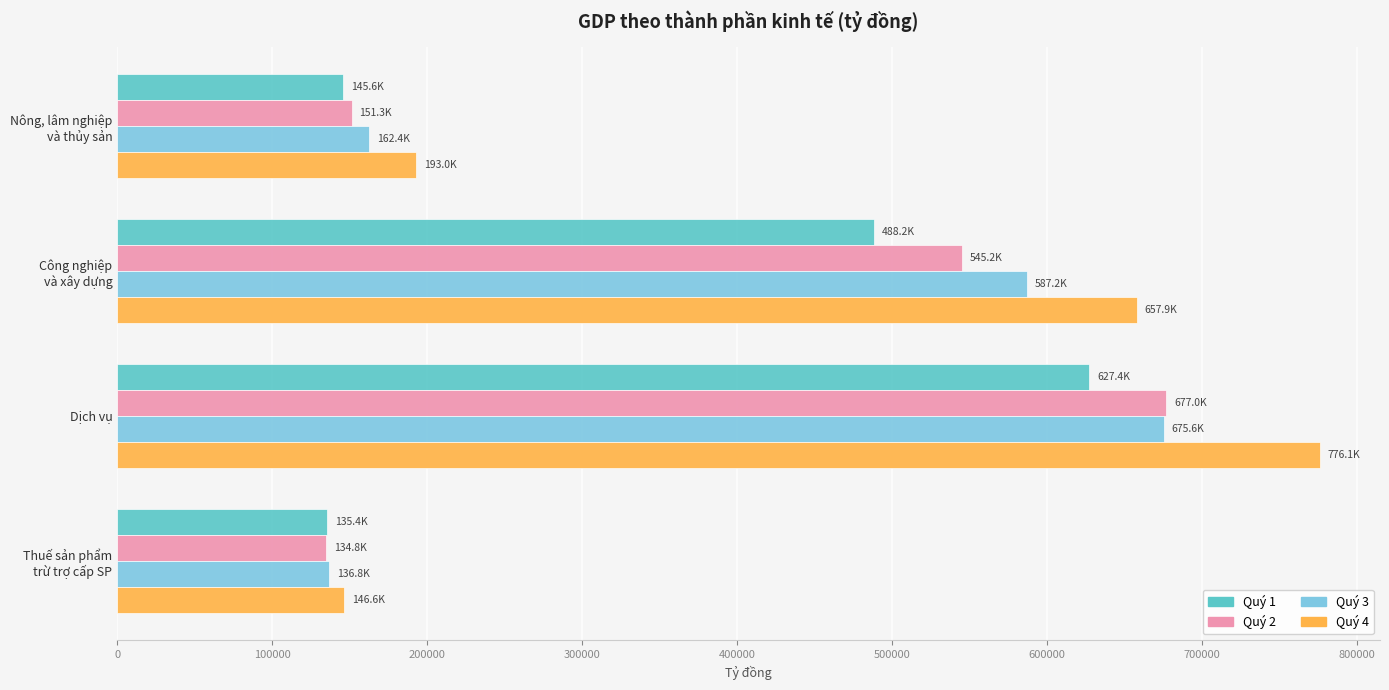

What is the sum of all Quý 2 values?

1508387.0